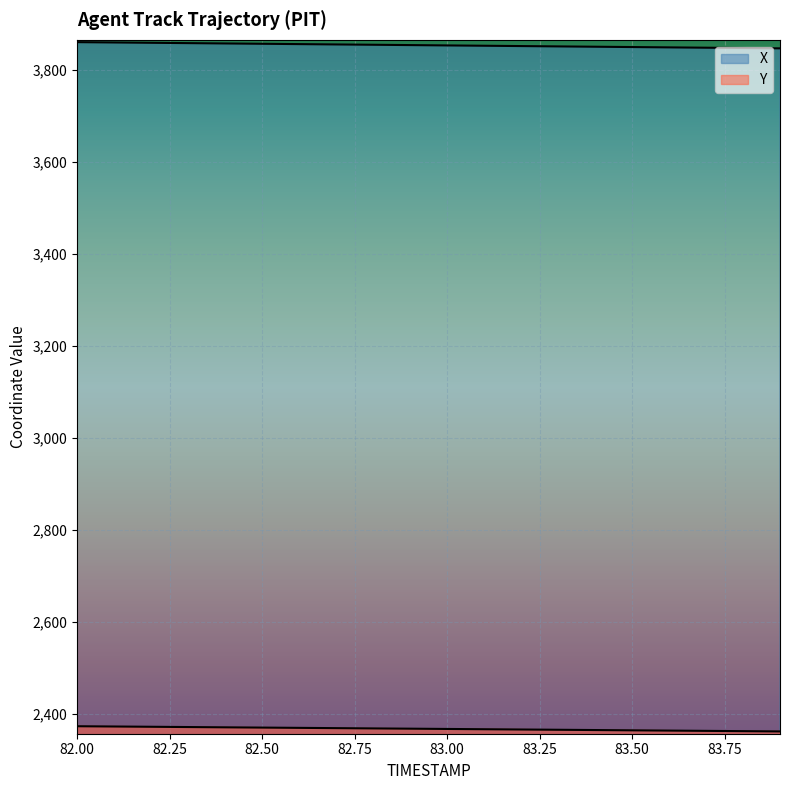

What are all the series names shown in the legend?

X, Y